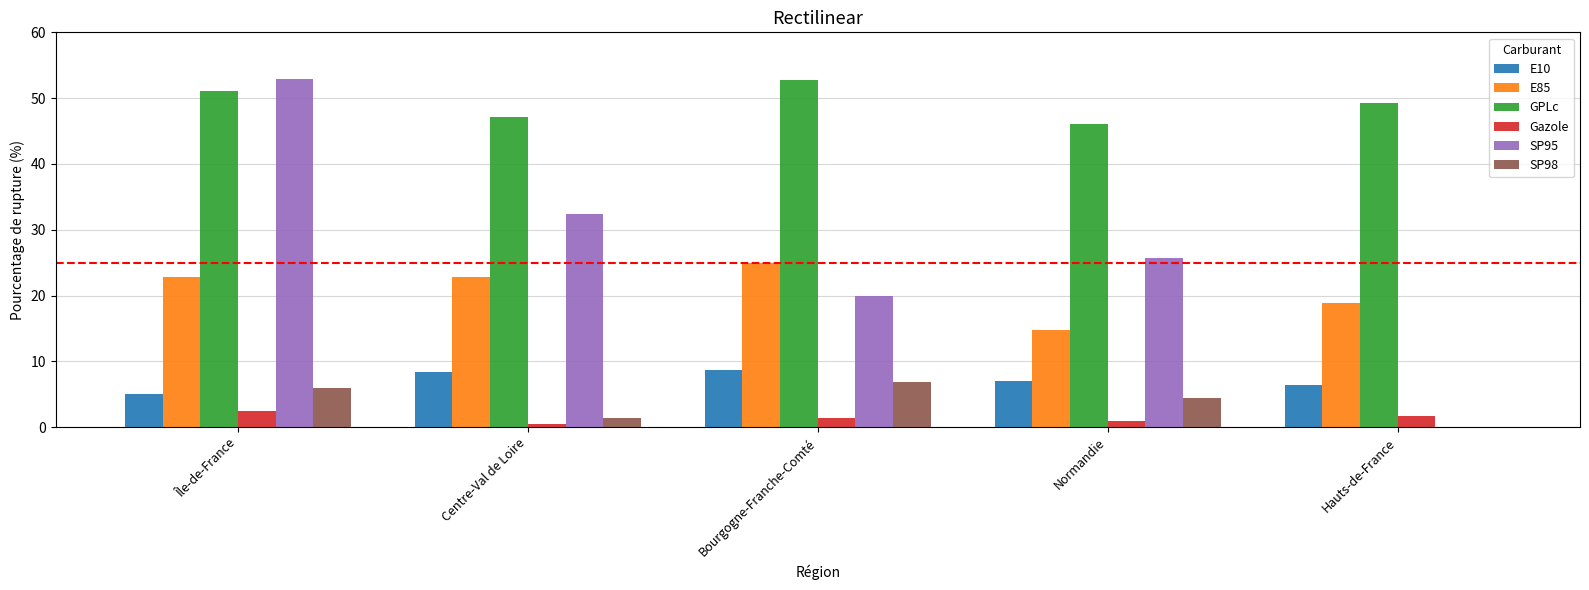

At which label does SP95 reach its peak?

Île-de-France